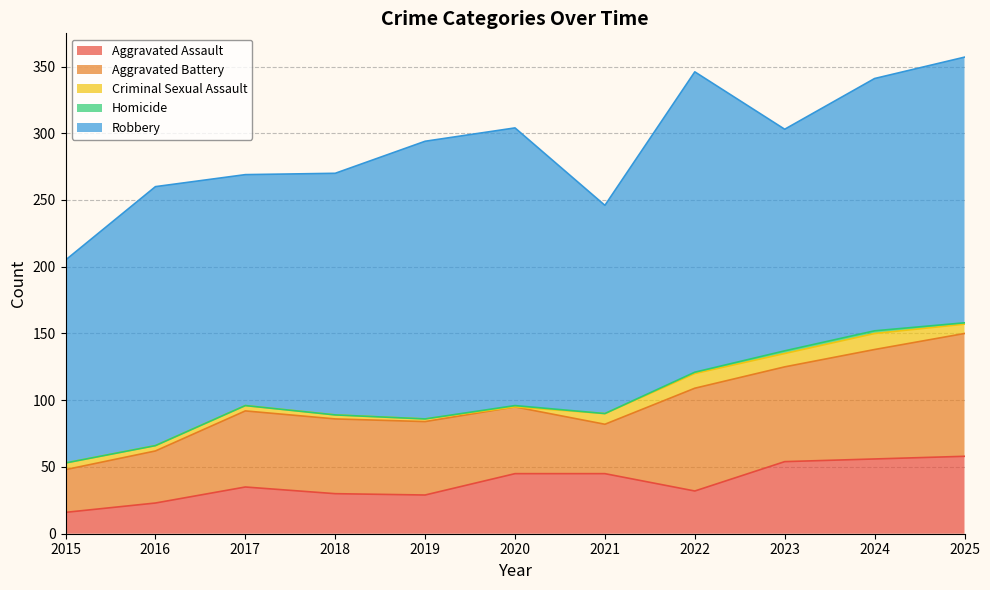

At which label is Aggravated Assault closest to 37?

2017